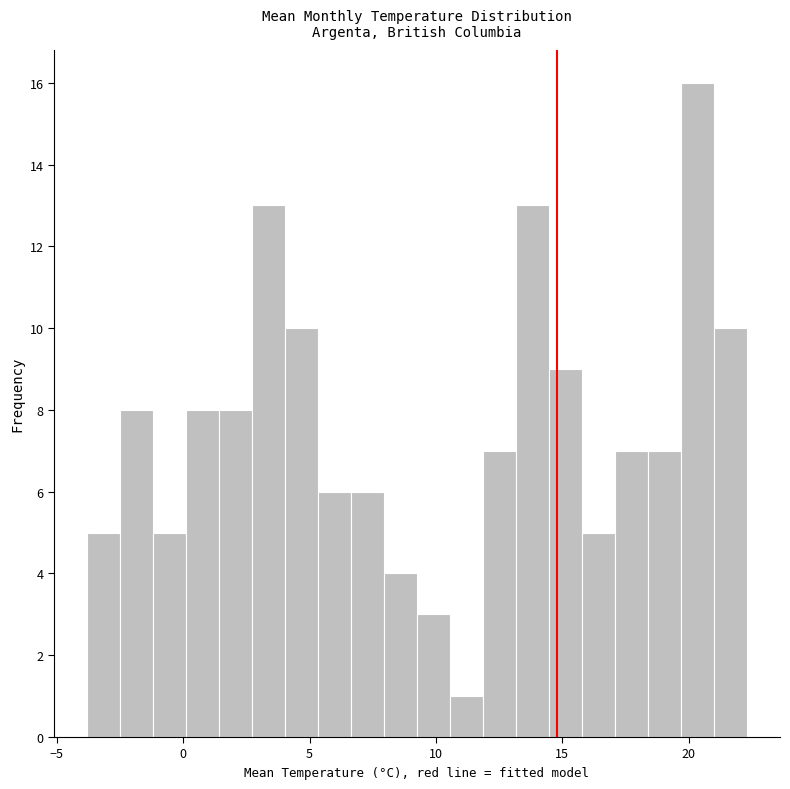

Around what value on the x-axis is the tallest bar? Give the approximate position of its centre, as read against the axis.

20.5